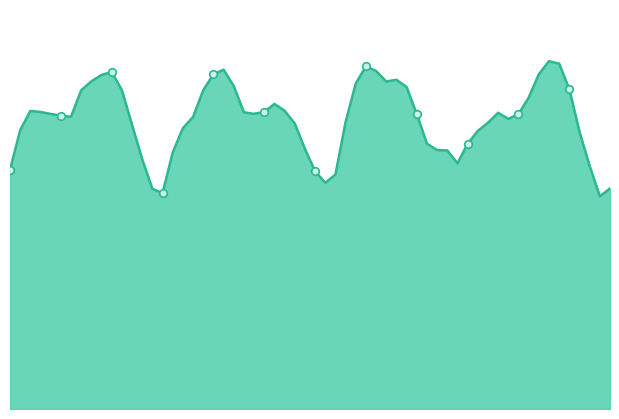

Does the chart have visible grid lines?

No